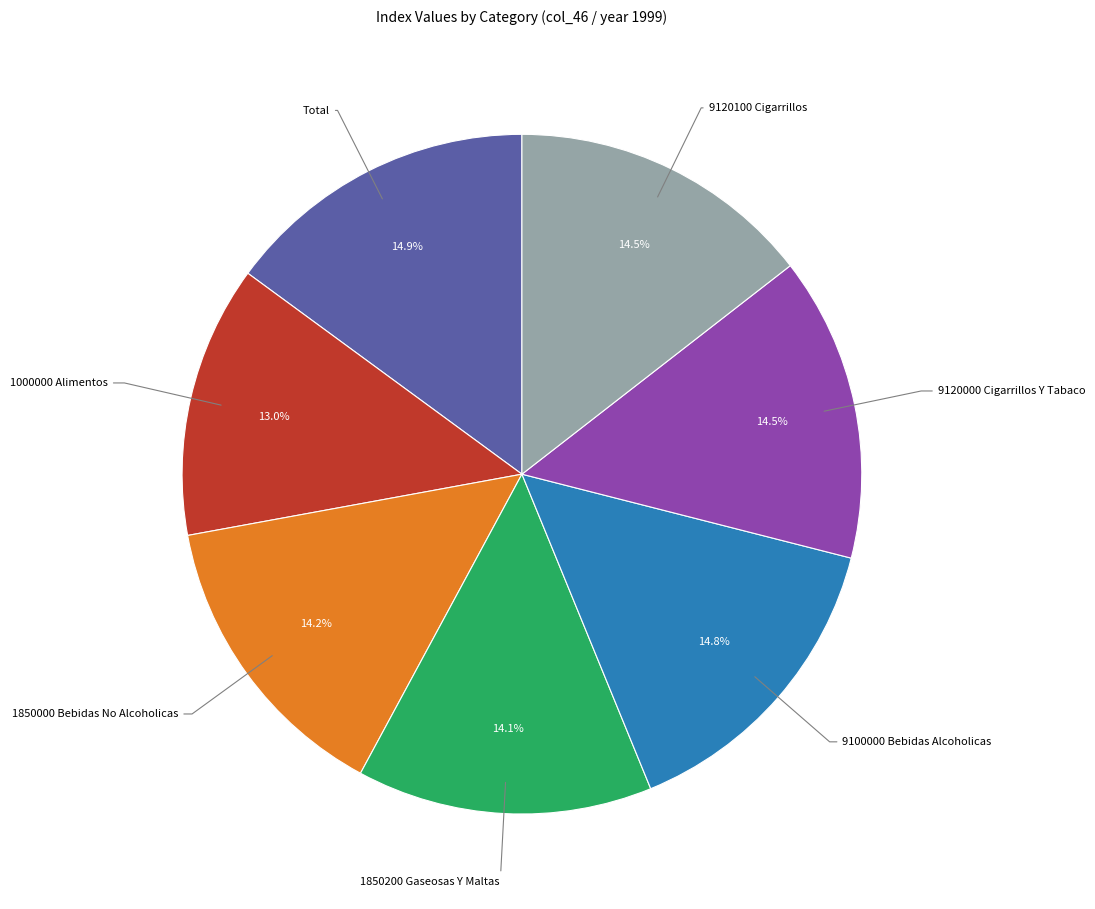

Is there any slice that represents more than half of the pie?

No